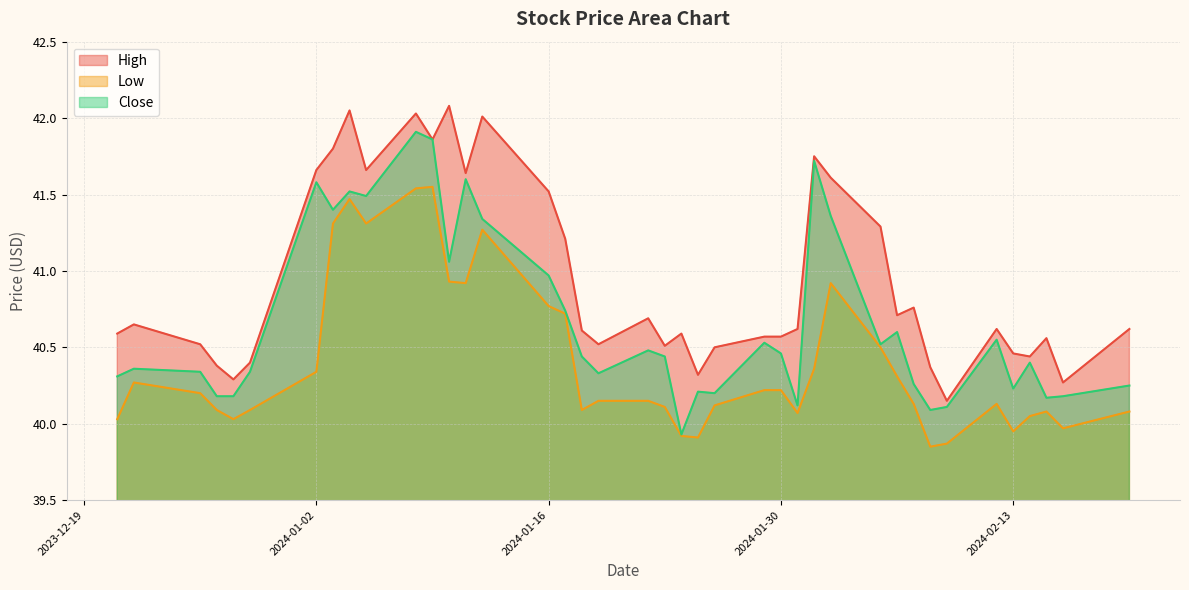

What are all the series names shown in the legend?

High, Low, Close